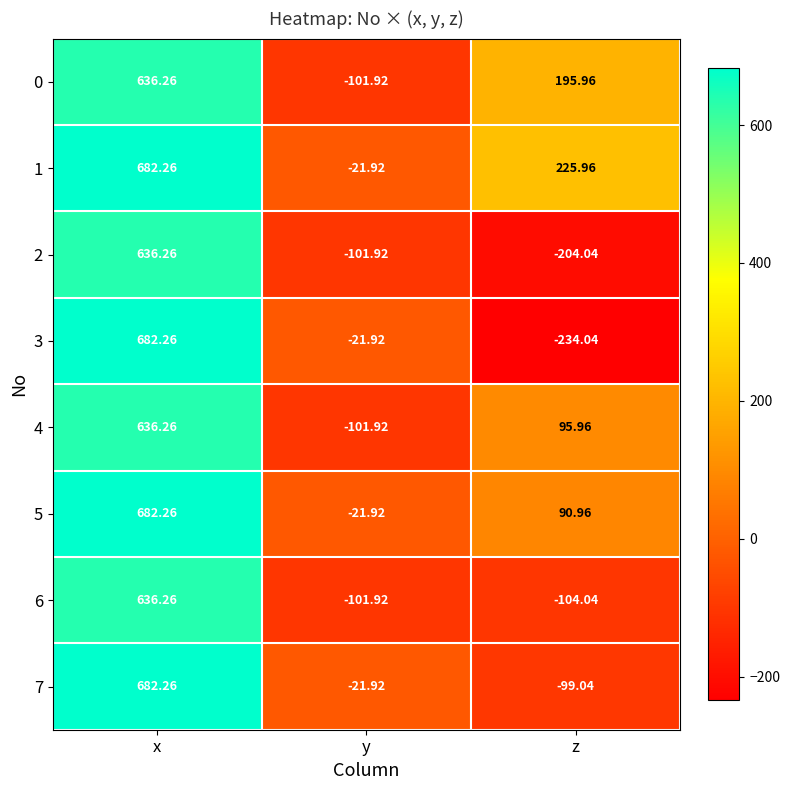

Rank the categories by 2 value from highest to lowest.

x, y, z